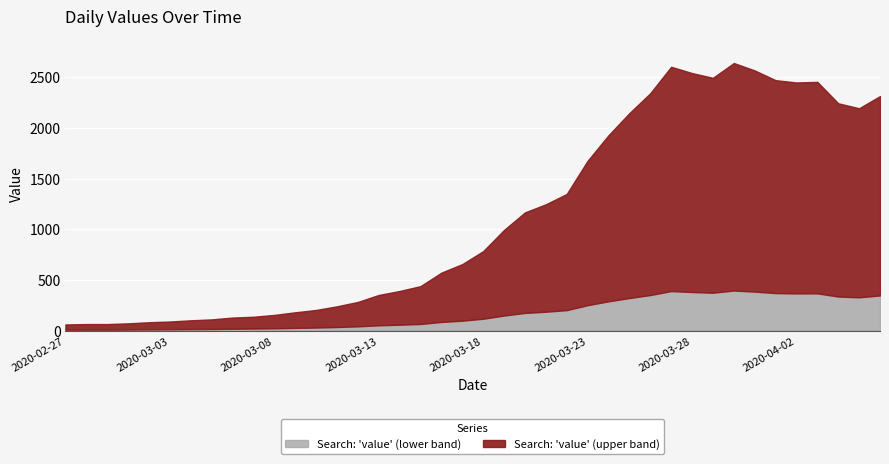

What is the ratio of the value at 2020-03-25 to the value at 2020-02-29?

33.0